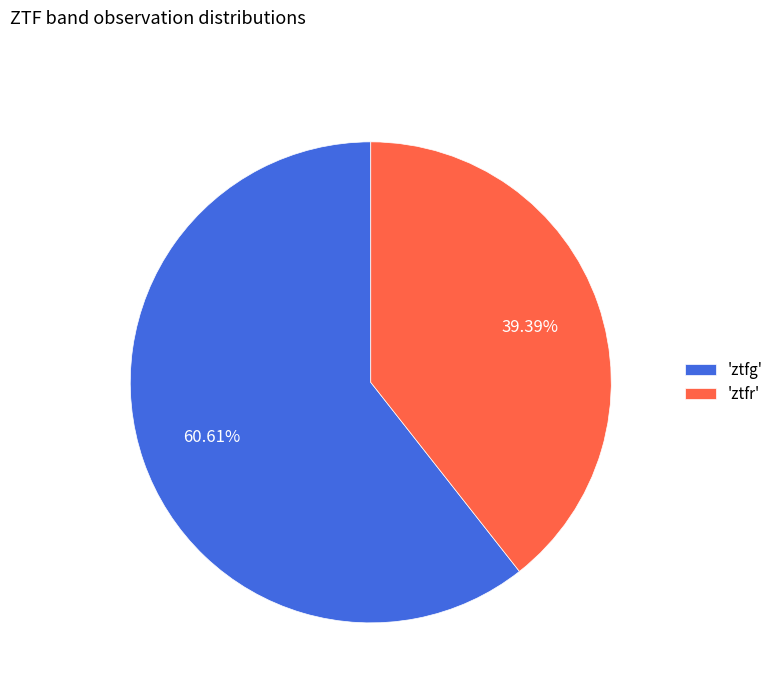

Which slice represents more than half of the pie?

'ztfg'